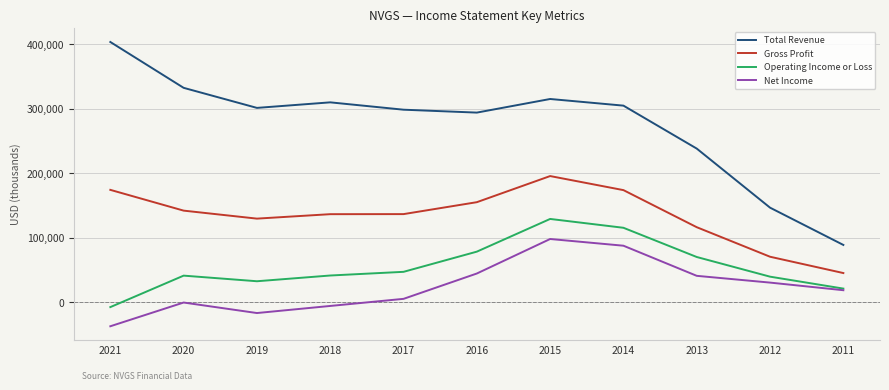

What is the difference between the Net Income values at 2013 and 2020?

41400